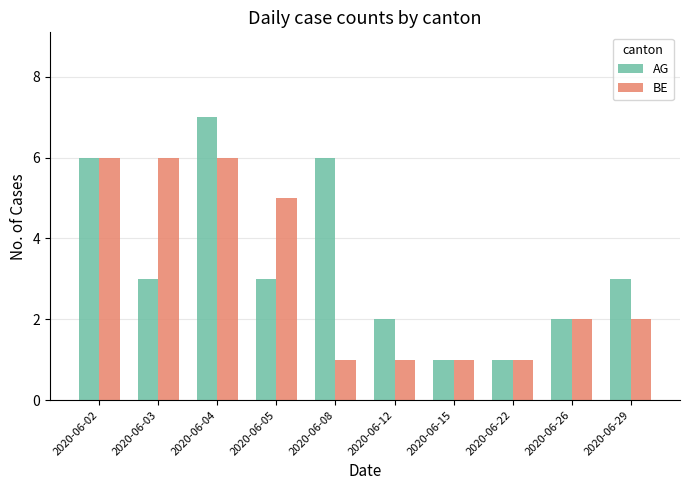

Rank the series by their average value, from highest to lowest.

AG, BE